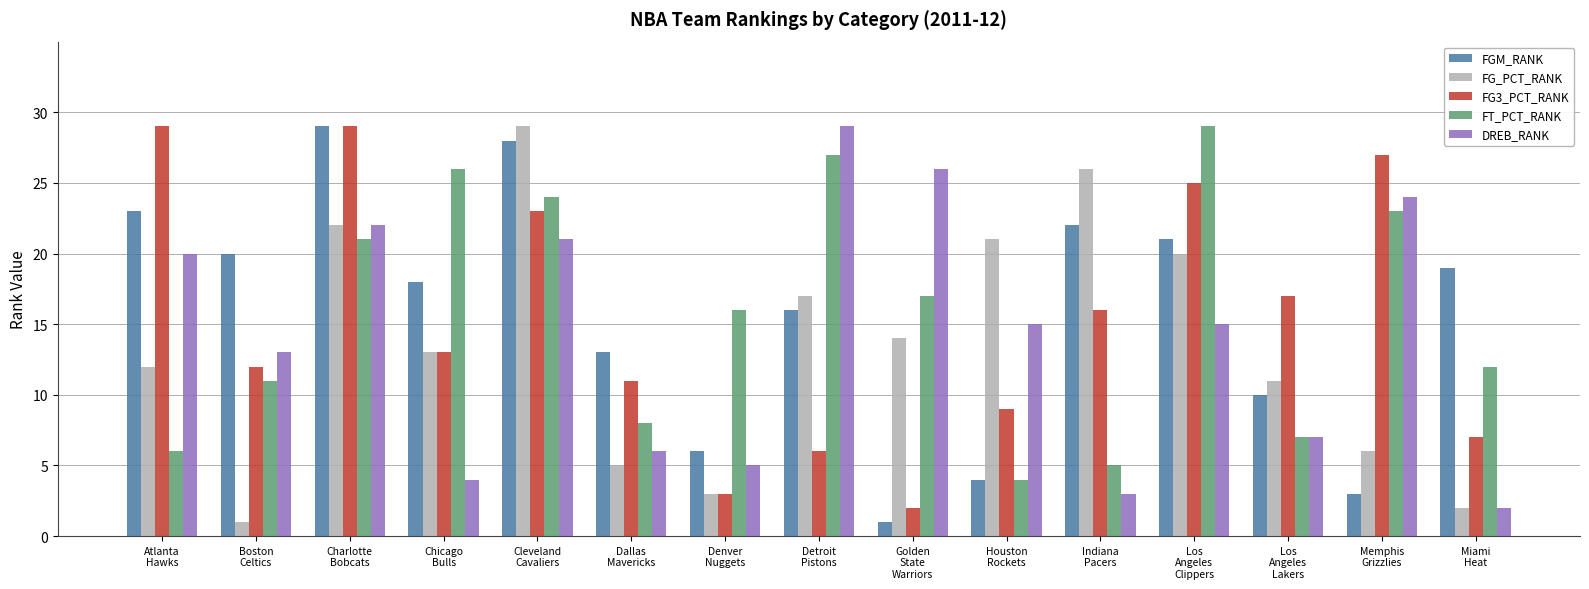

True or false: DREB_RANK has a value of 7 at Houston
Rockets.

False